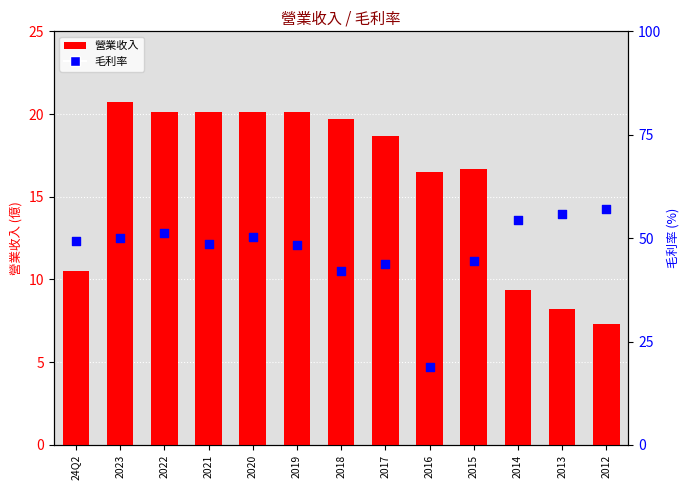

At how many categories does at least one series exceed 31?

12